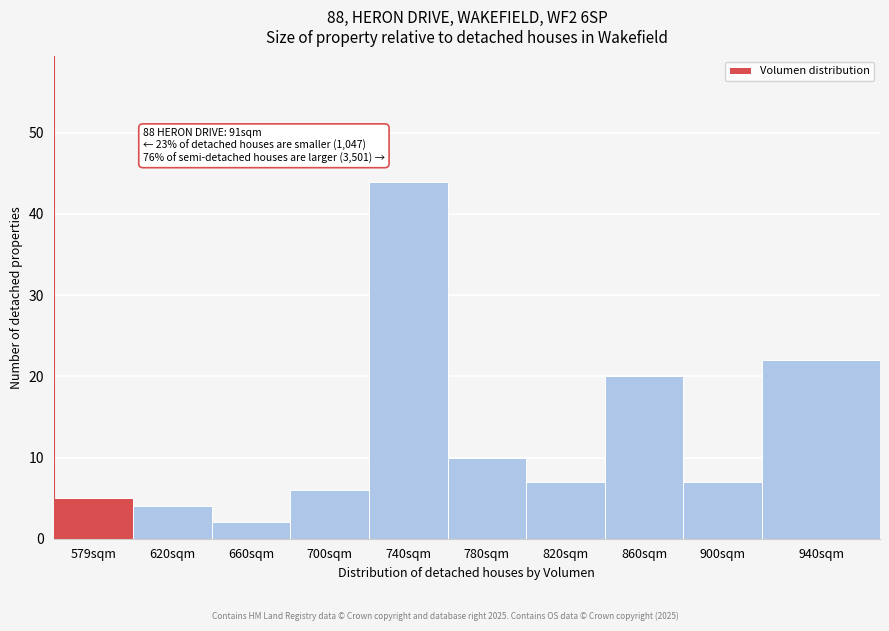

Reading left to right, transcribe all the data shown in this chart.

5	4	2	6	44	10	7	20	7	22